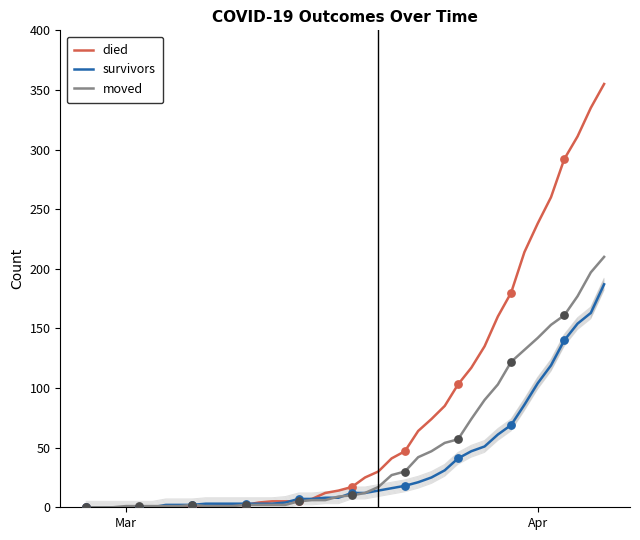

What are all the series names shown in the legend?

died, survivors, moved